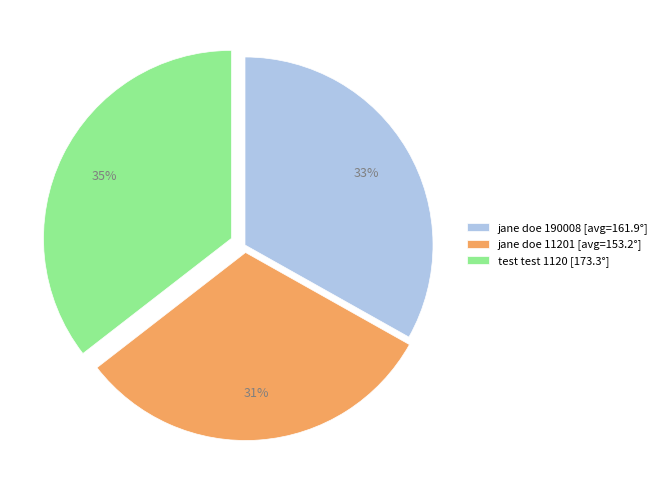

Combined, do jane doe 190008 [avg=161.9°] and jane doe 11201 [avg=153.2°] account for over 50%?

Yes